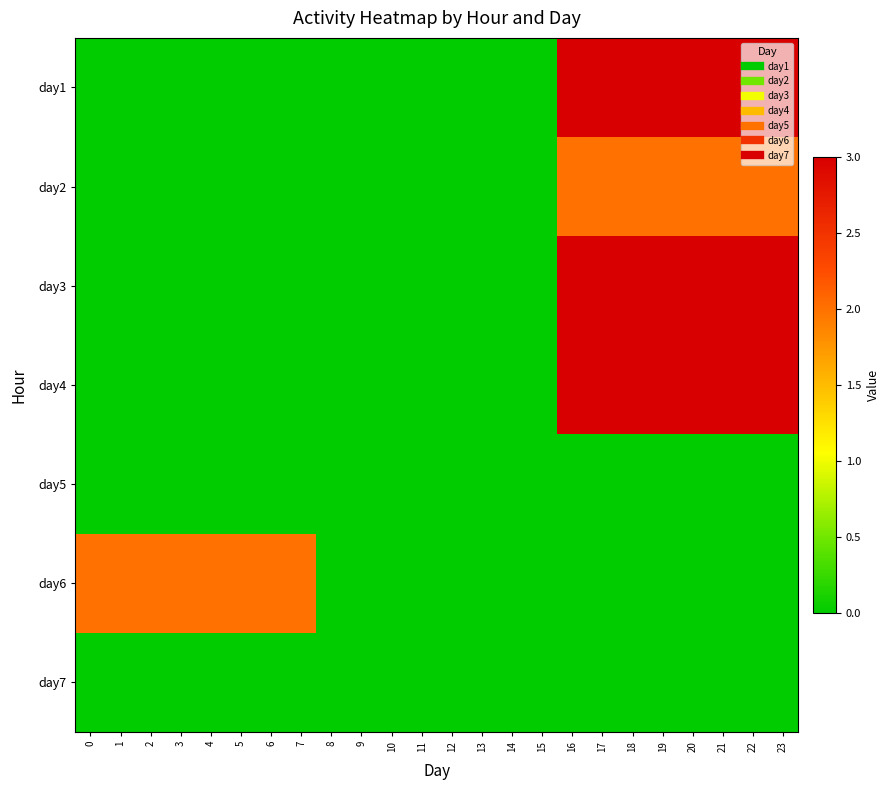

Reading right to left, extract all data points from this chart.

day1: 23=3	22=3	21=3	20=3	19=3	18=3	17=3	16=3	15=0	14=0	13=0	12=0	11=0	10=0	9=0	8=0	7=0	6=0	5=0	4=0	3=0	2=0	1=0	0=0
day2: 23=2	22=2	21=2	20=2	19=2	18=2	17=2	16=2	15=0	14=0	13=0	12=0	11=0	10=0	9=0	8=0	7=0	6=0	5=0	4=0	3=0	2=0	1=0	0=0
day3: 23=3	22=3	21=3	20=3	19=3	18=3	17=3	16=3	15=0	14=0	13=0	12=0	11=0	10=0	9=0	8=0	7=0	6=0	5=0	4=0	3=0	2=0	1=0	0=0
day4: 23=3	22=3	21=3	20=3	19=3	18=3	17=3	16=3	15=0	14=0	13=0	12=0	11=0	10=0	9=0	8=0	7=0	6=0	5=0	4=0	3=0	2=0	1=0	0=0
day5: 23=0	22=0	21=0	20=0	19=0	18=0	17=0	16=0	15=0	14=0	13=0	12=0	11=0	10=0	9=0	8=0	7=0	6=0	5=0	4=0	3=0	2=0	1=0	0=0
day6: 23=0	22=0	21=0	20=0	19=0	18=0	17=0	16=0	15=0	14=0	13=0	12=0	11=0	10=0	9=0	8=0	7=2	6=2	5=2	4=2	3=2	2=2	1=2	0=2
day7: 23=0	22=0	21=0	20=0	19=0	18=0	17=0	16=0	15=0	14=0	13=0	12=0	11=0	10=0	9=0	8=0	7=0	6=0	5=0	4=0	3=0	2=0	1=0	0=0